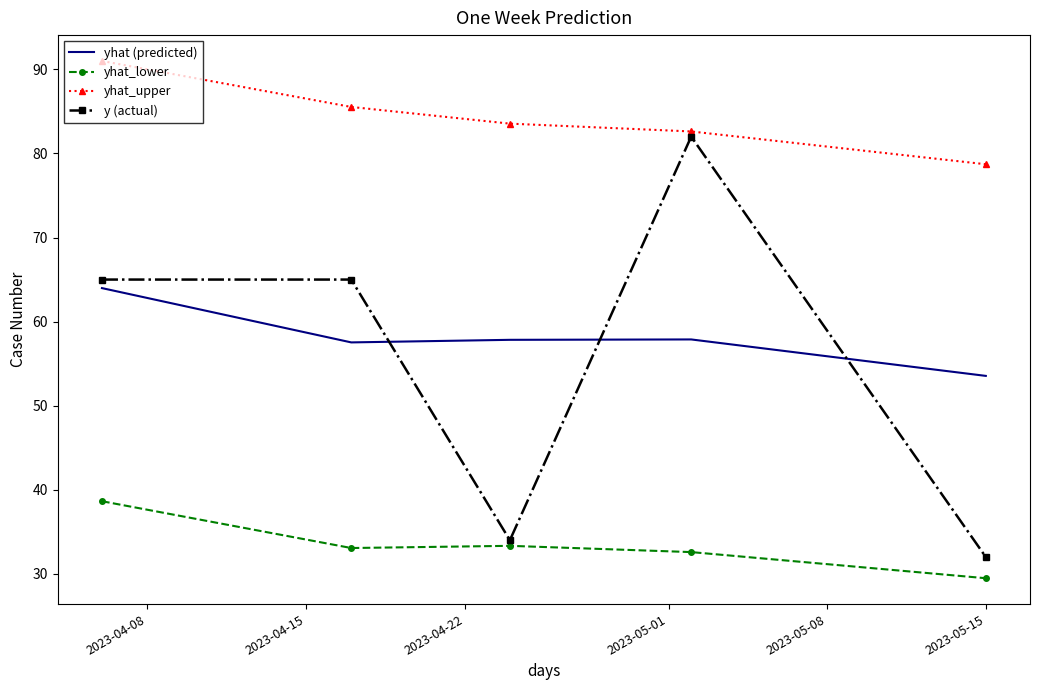

Which series has the largest total across all categories?

yhat_upper